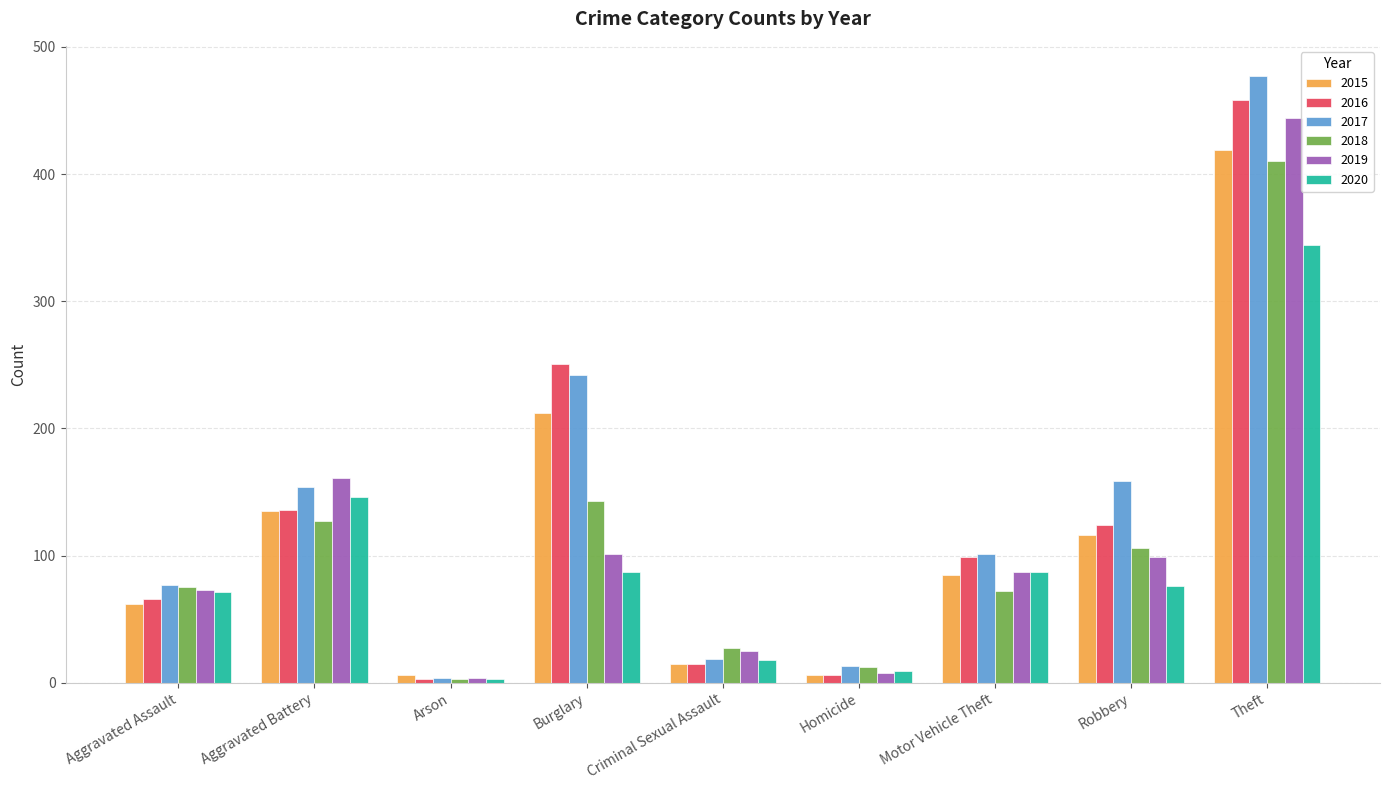

Read the 2020 value at Burglary.

87